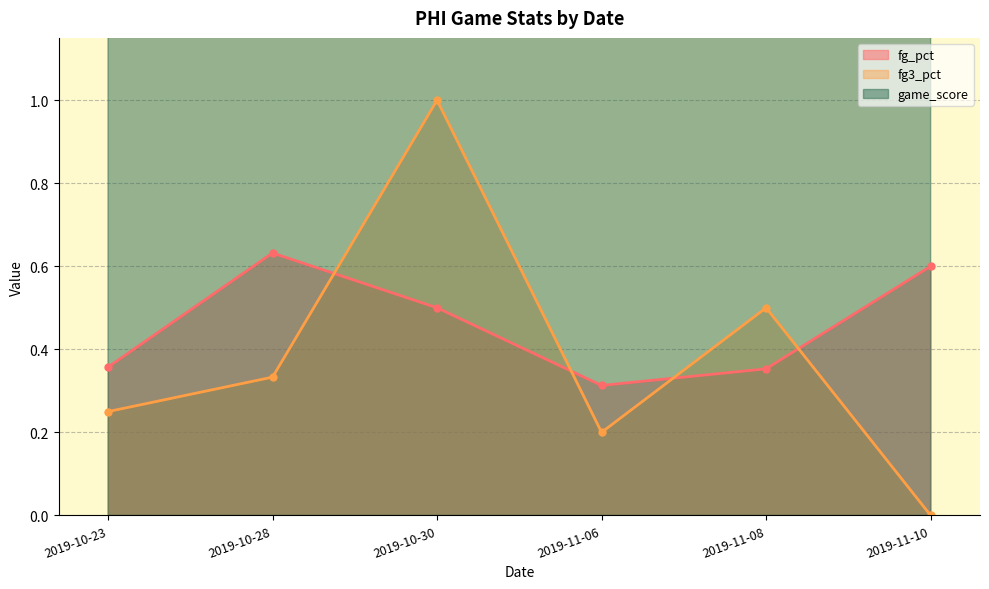

Rank the categories by fg3_pct value from highest to lowest.

2019-10-30, 2019-11-08, 2019-10-28, 2019-10-23, 2019-11-06, 2019-11-10